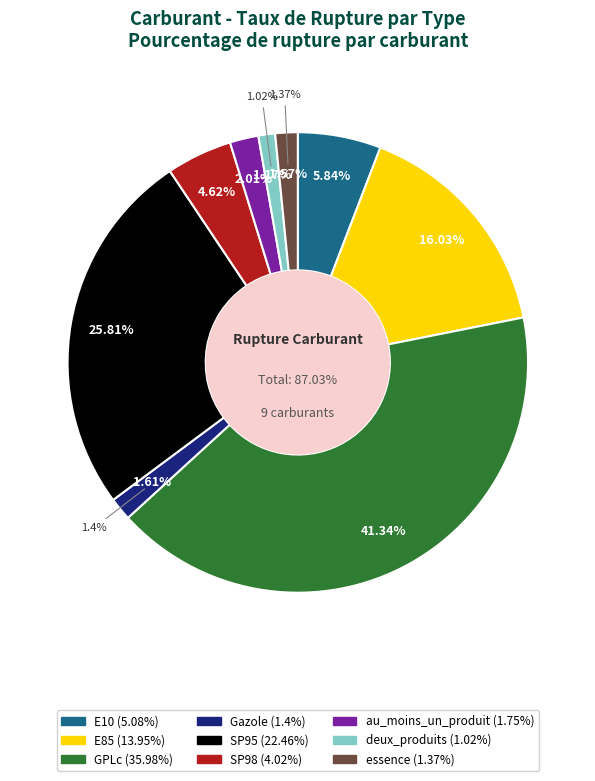

What percentage is NOT represented by Gazole?

98.4%